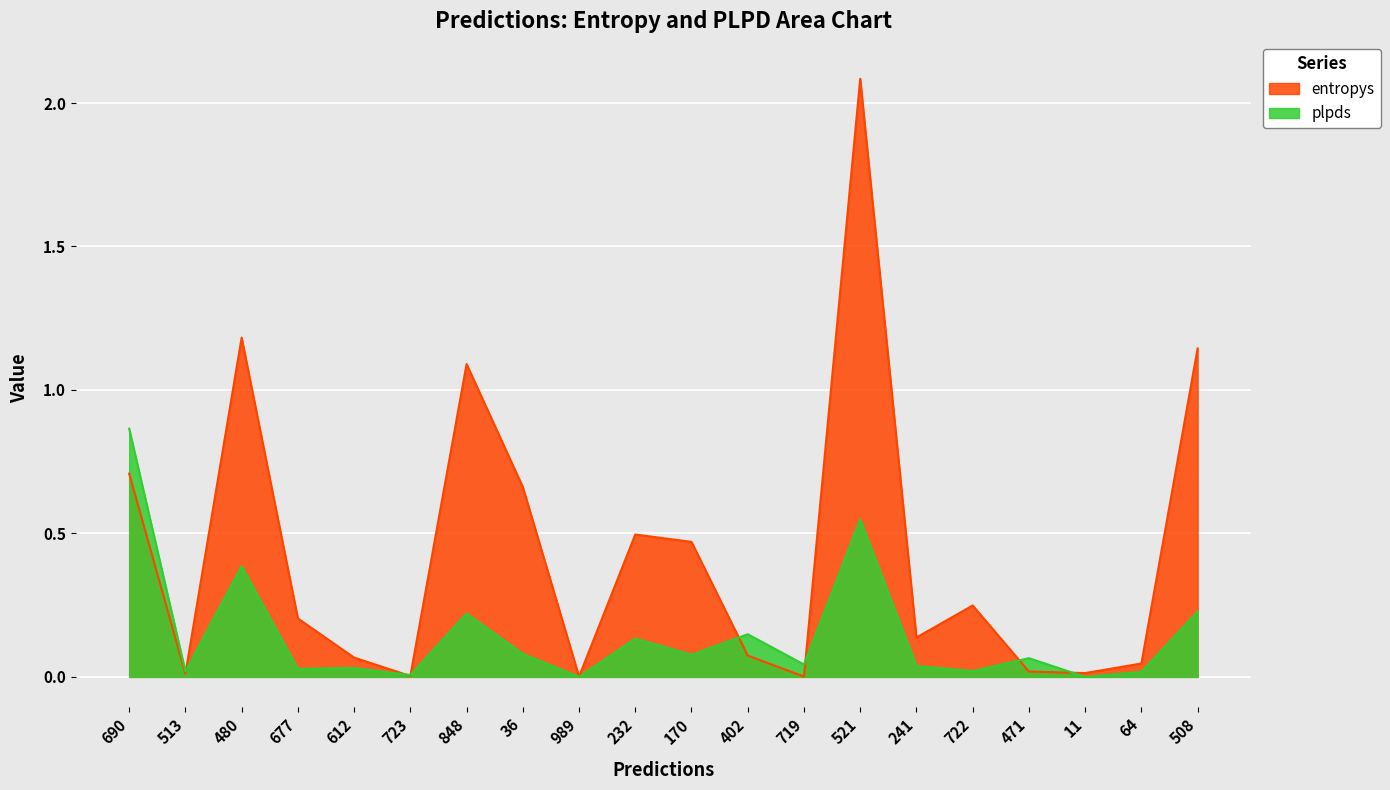

What are all the series names shown in the legend?

entropys, plpds